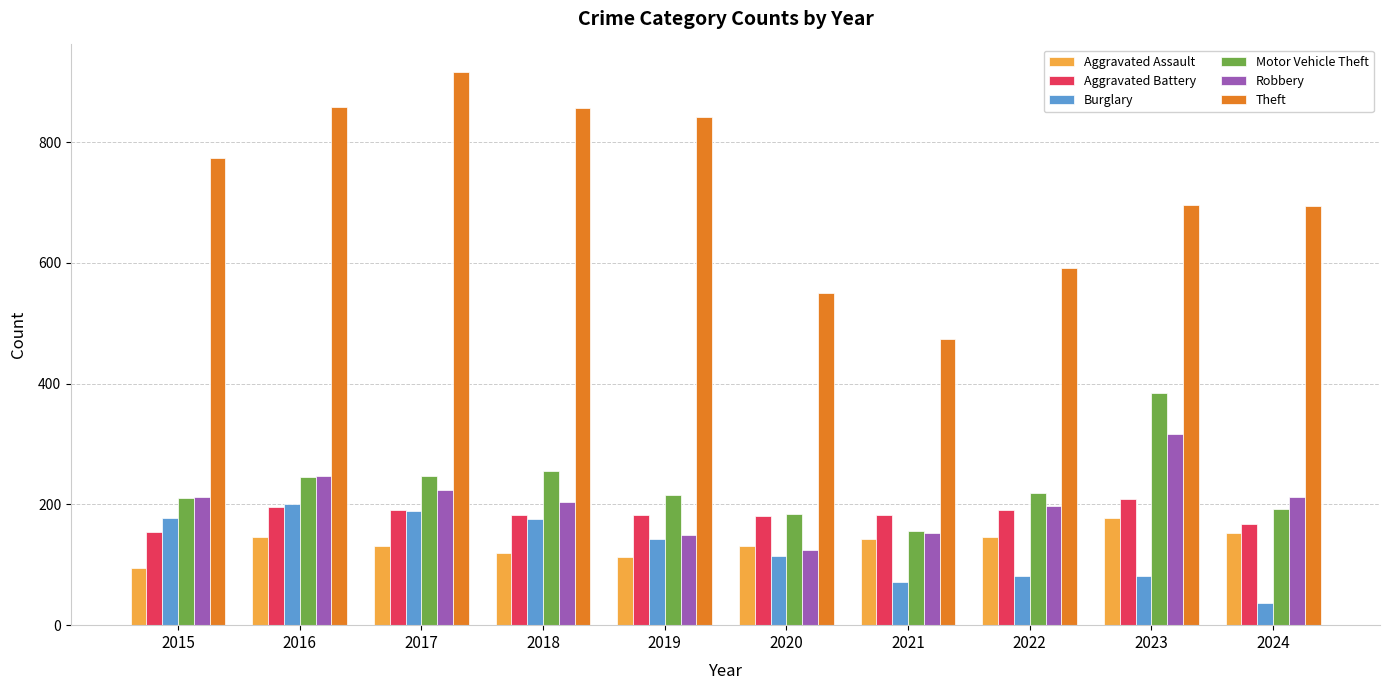

What is the spread (max minus min) of values at 2015?

679